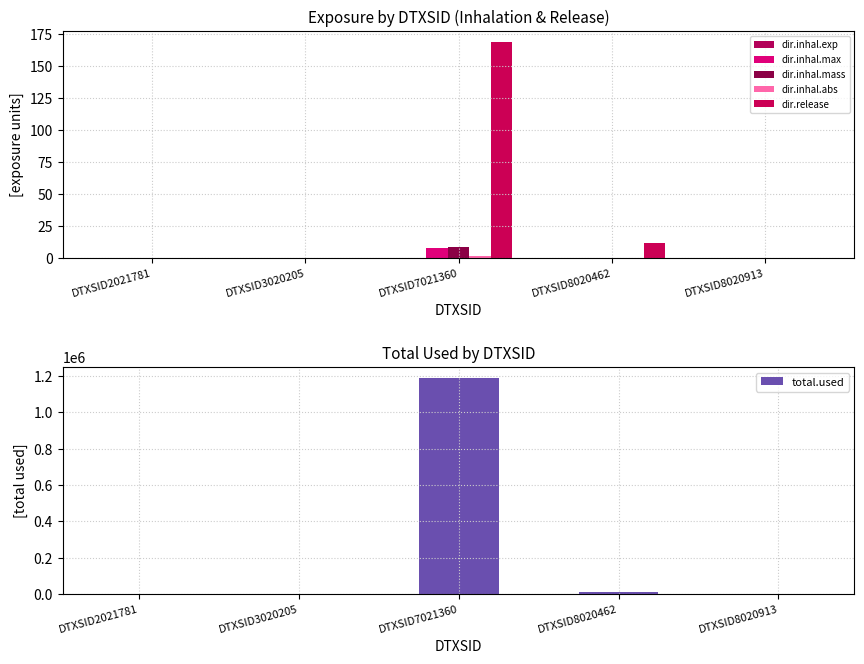

The dir.inhal.mass series shows -4.4 at DTXSID8020913. True or false?

False